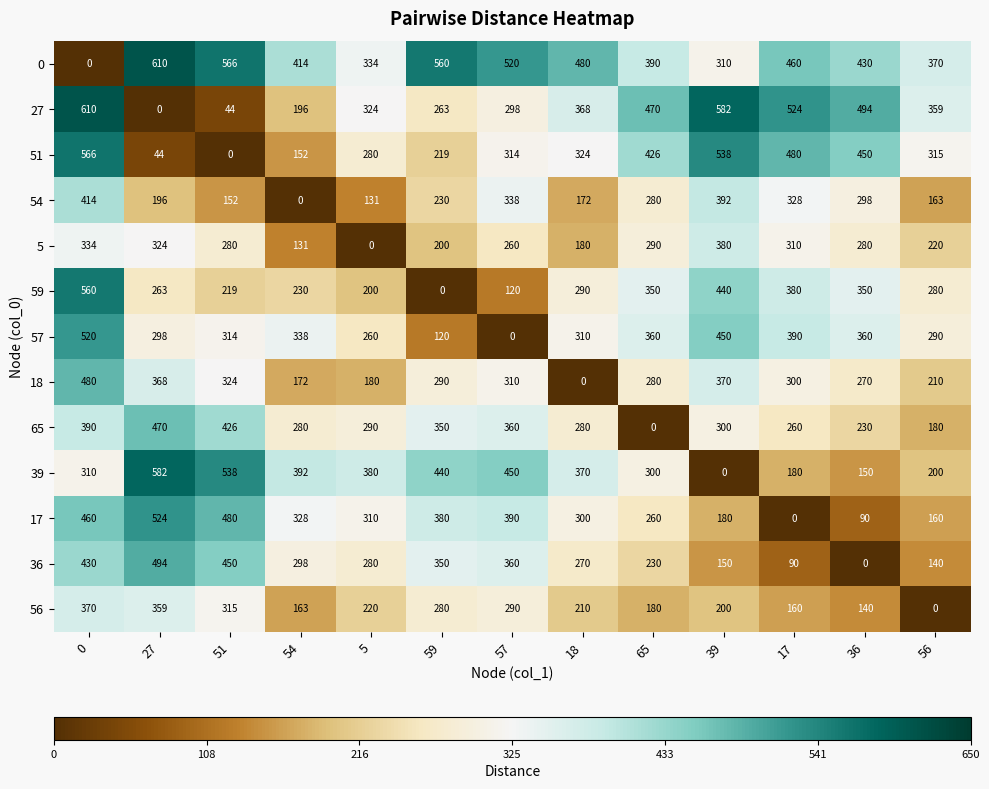

What is the difference between the highest and lowest values at 17?

524